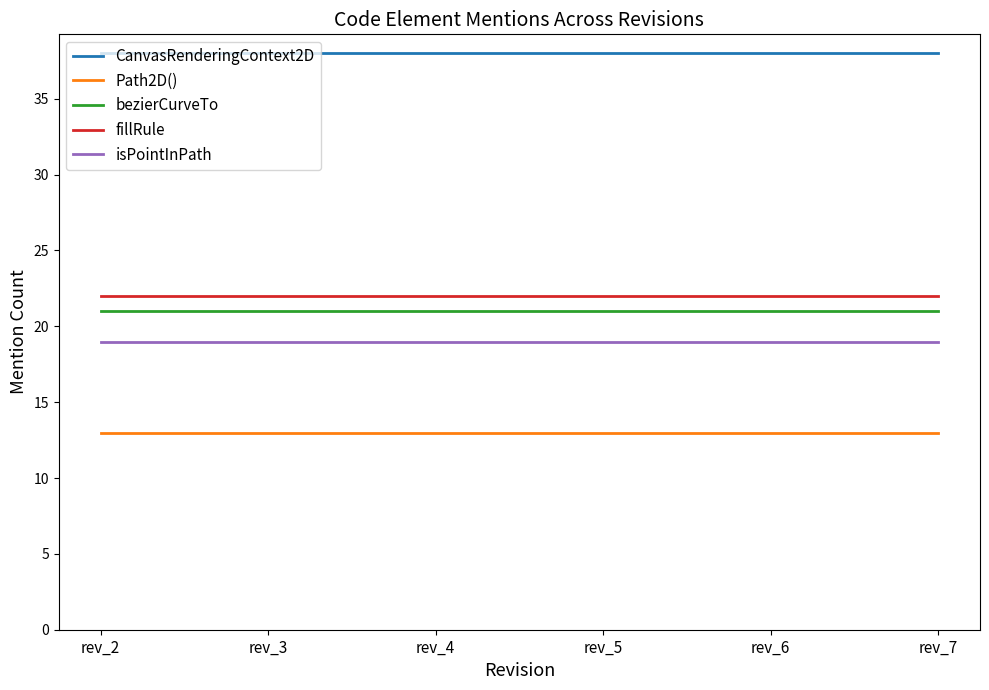

Is it true that Path2D() equals 8 at rev_5?

False